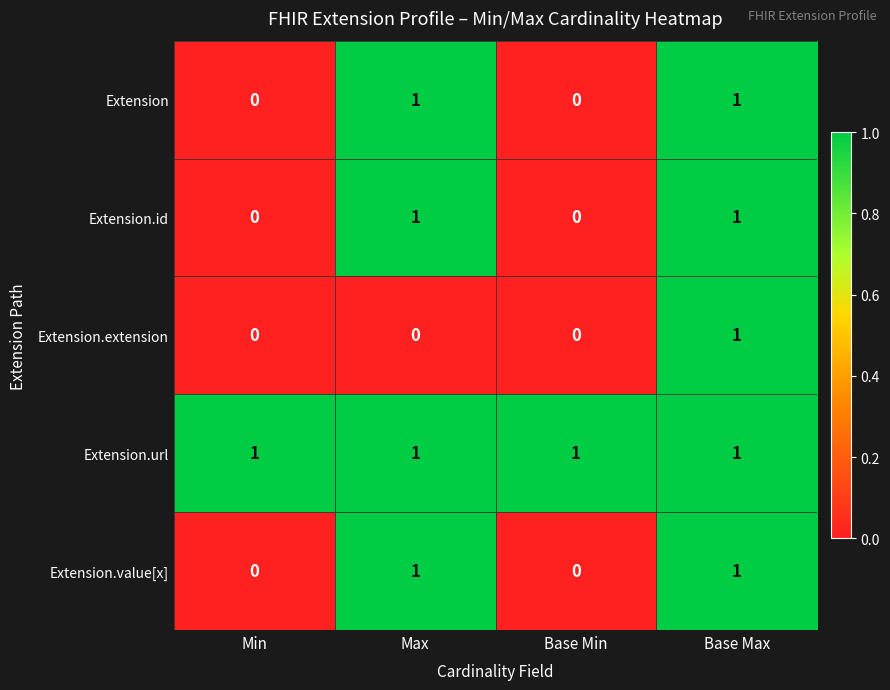

Which series has the largest total across all categories?

Extension.url